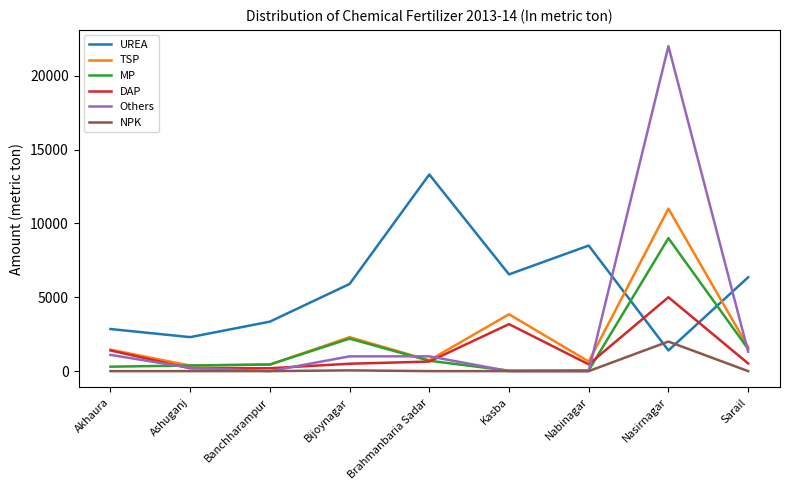

Which series changed the most between Ashuganj and Sarail?

UREA